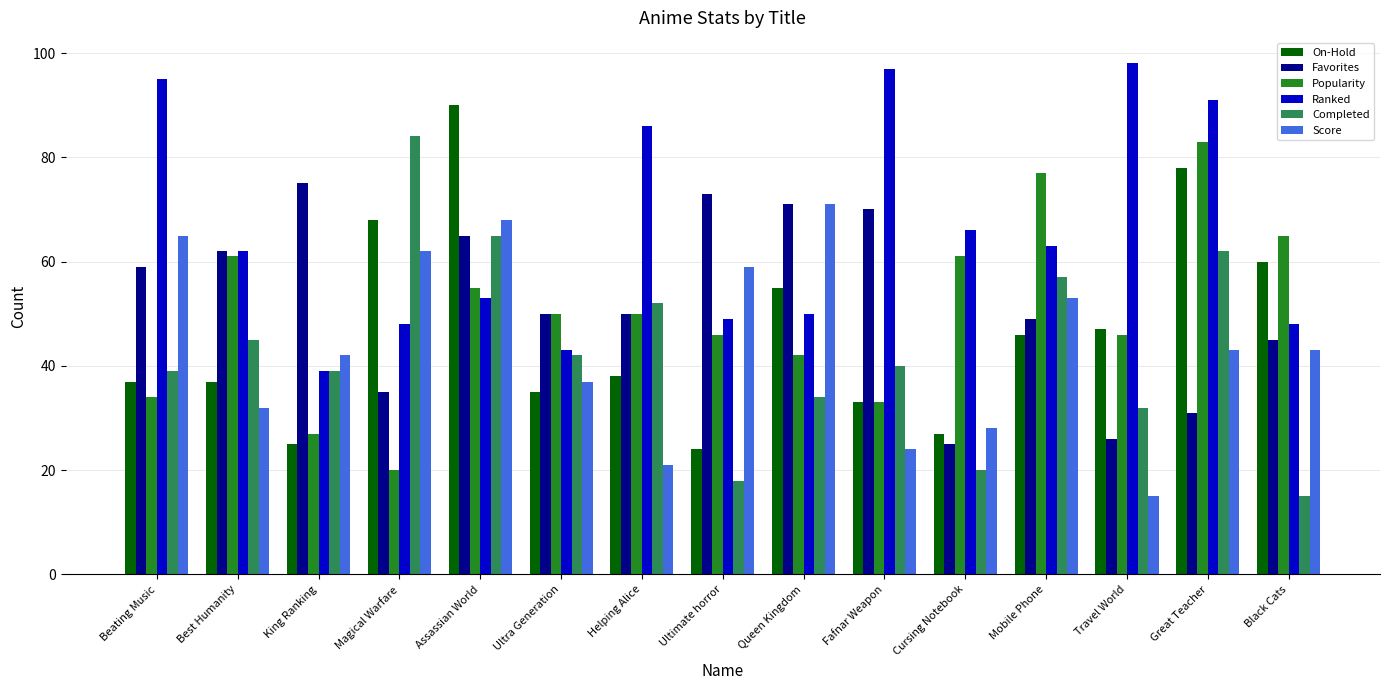

Count the number of data series in this chart.

6